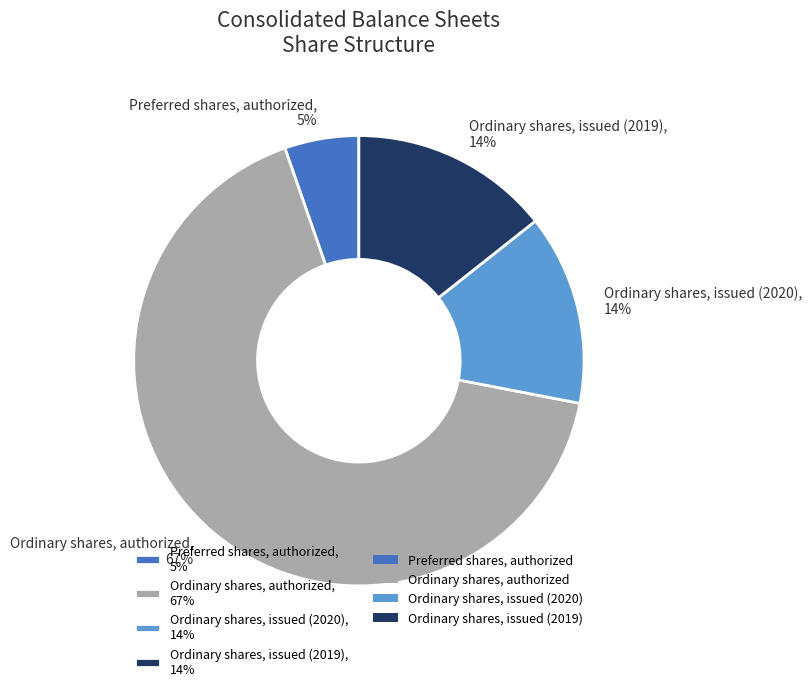

Is there a majority slice in this chart?

Yes